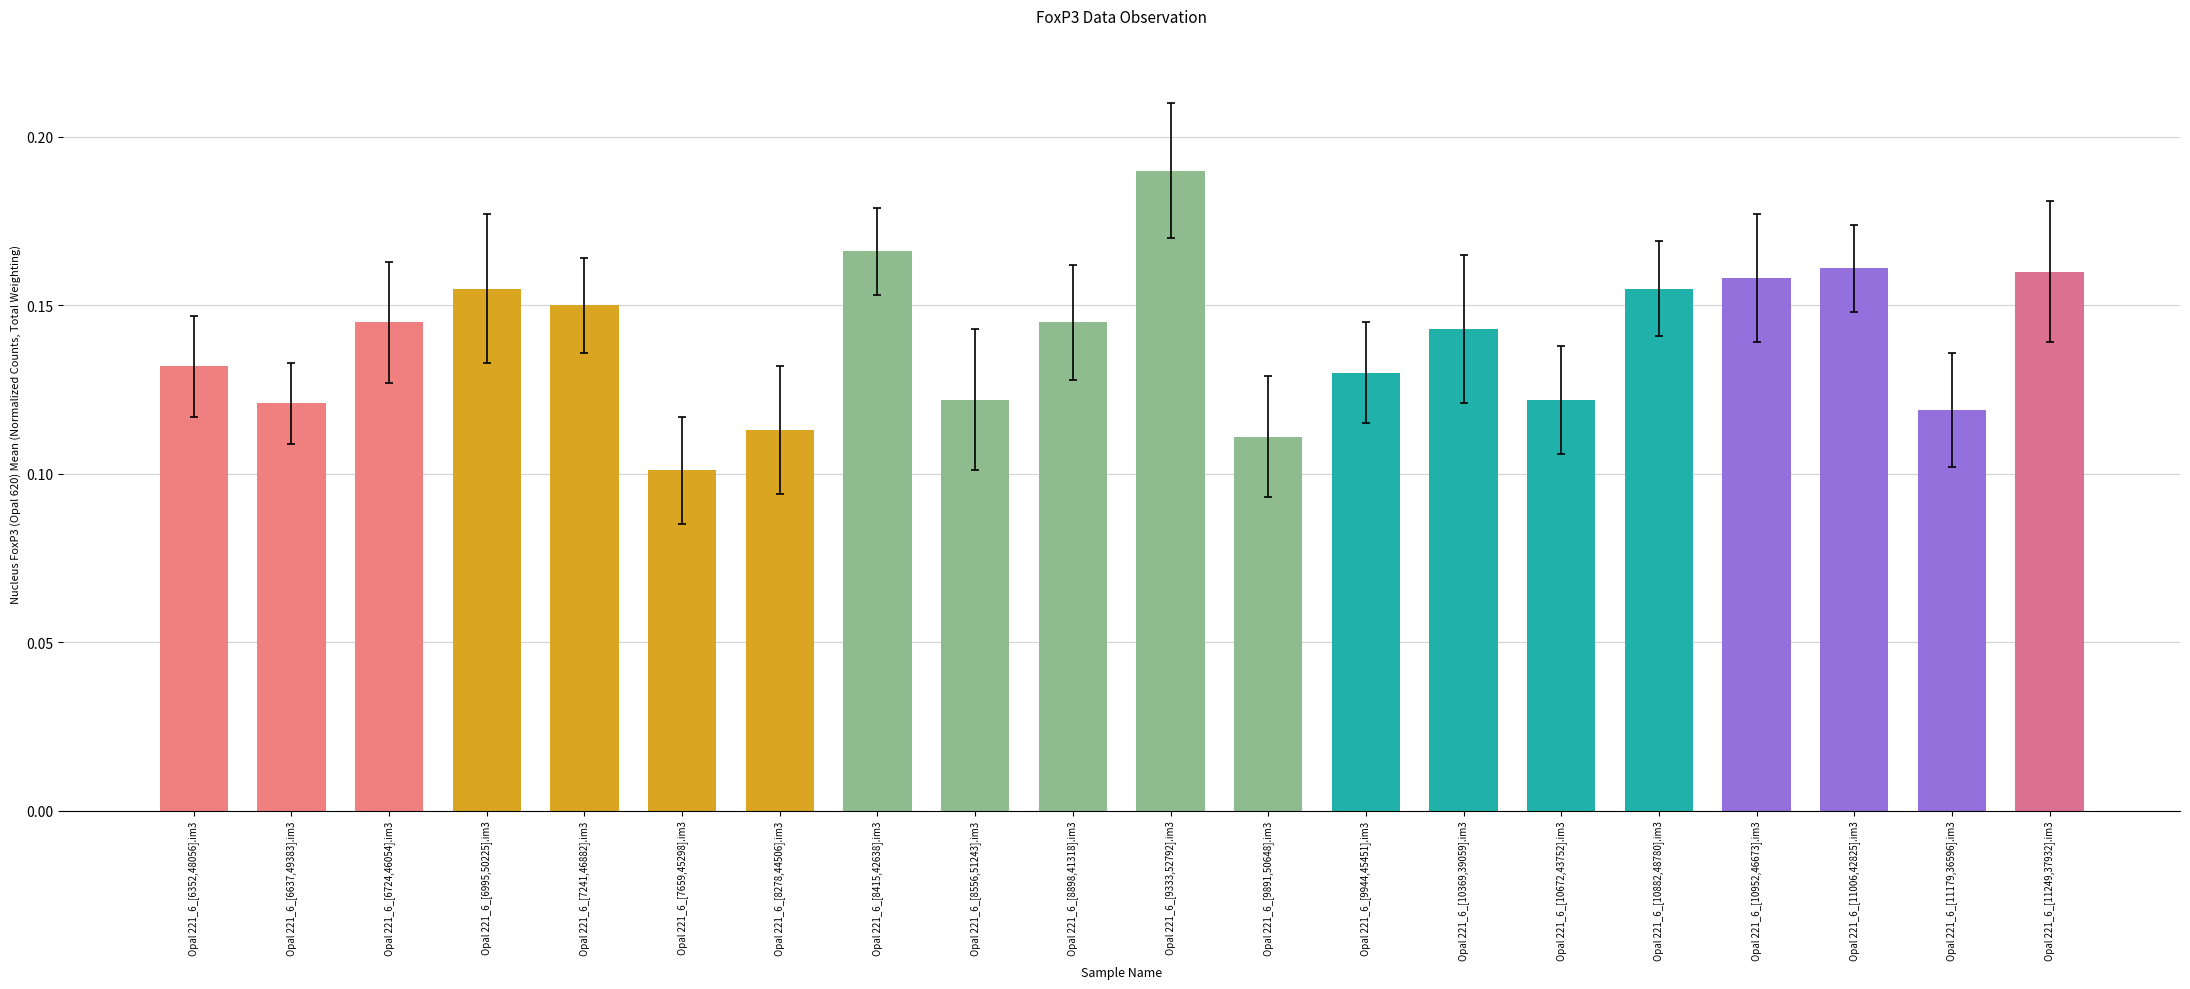

Does the chart contain stacked bars?

No